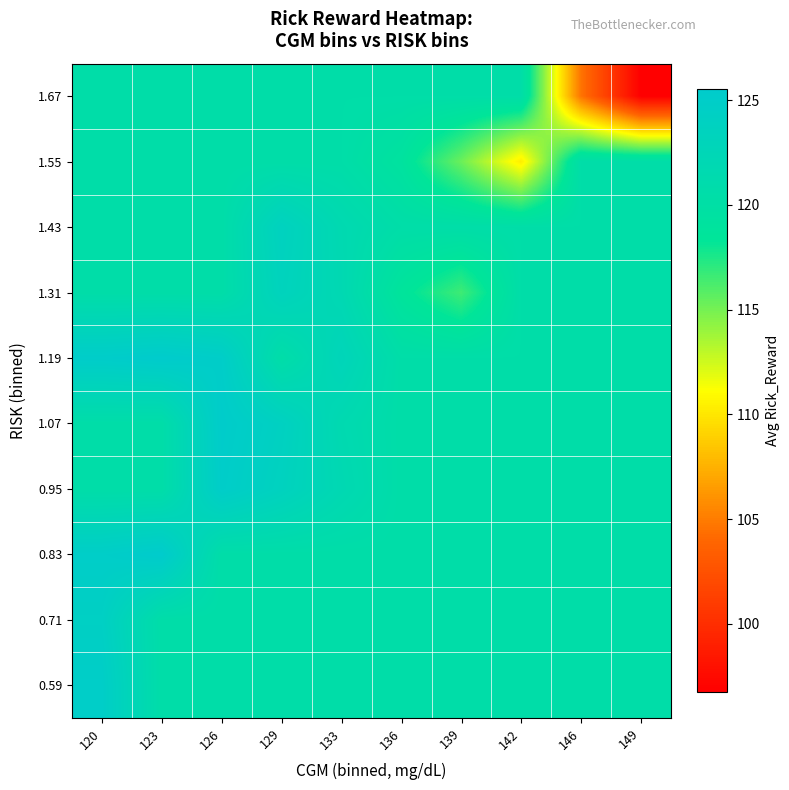

Which has a higher value, 120 or 126?

120